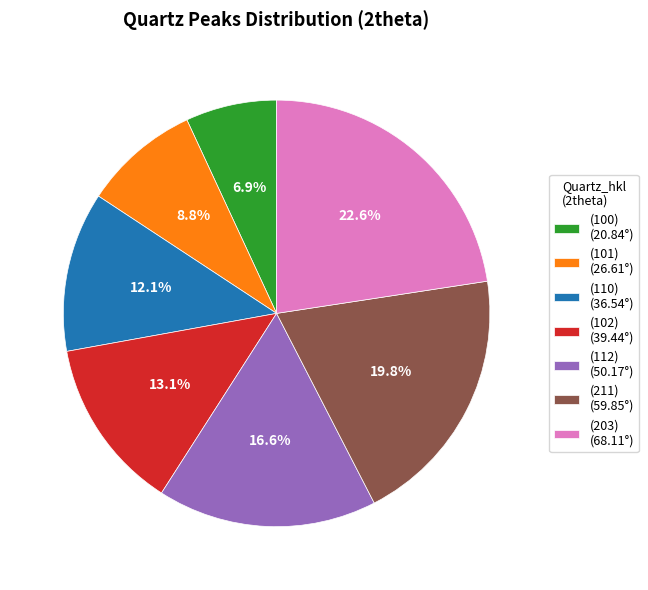

Does (110) represent more than half of the total?

No